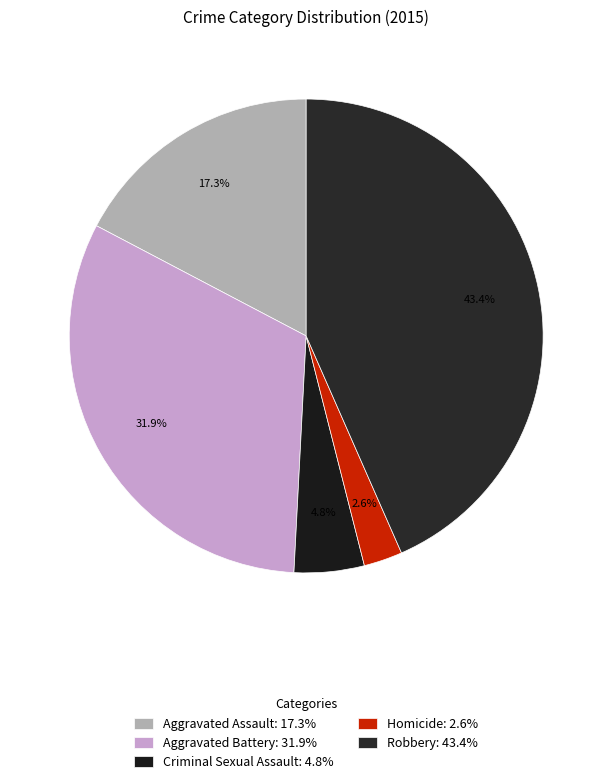

The Homicide slice represents 3% of the pie. True or false?

True